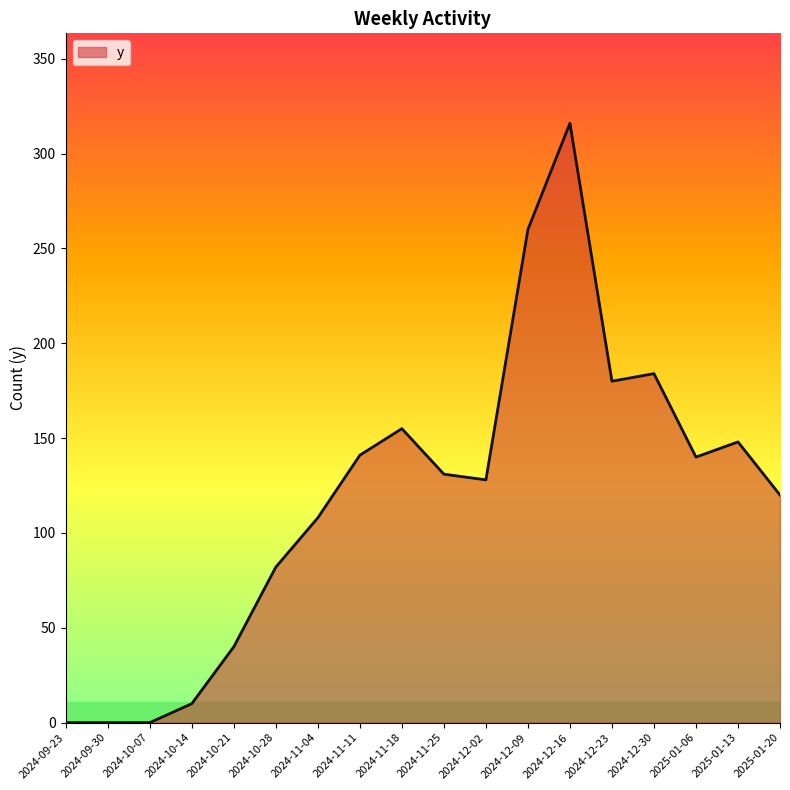

Read the value at 2024-12-02.

128